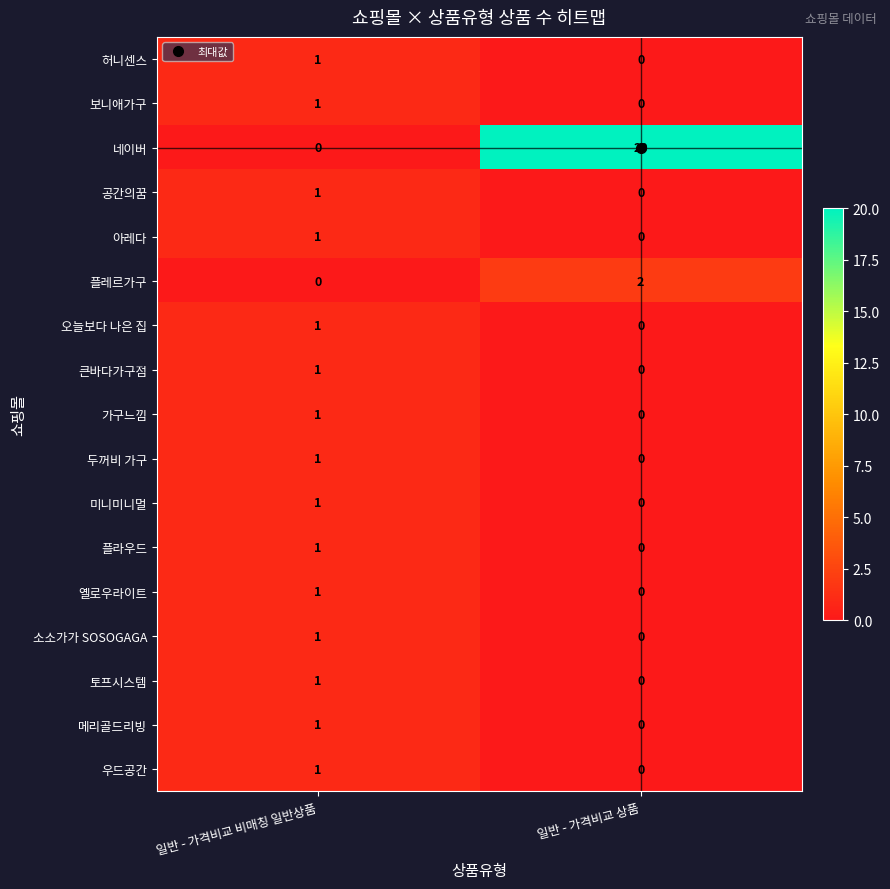

What is the difference between the maximum and minimum values in the 네이버 series?

20